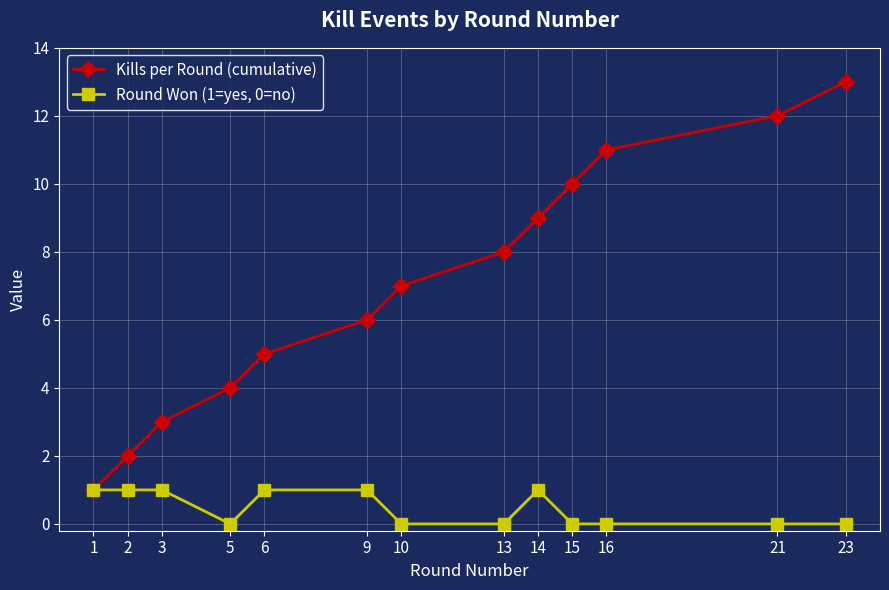

At which label does Kills per Round (cumulative) reach its peak?

23